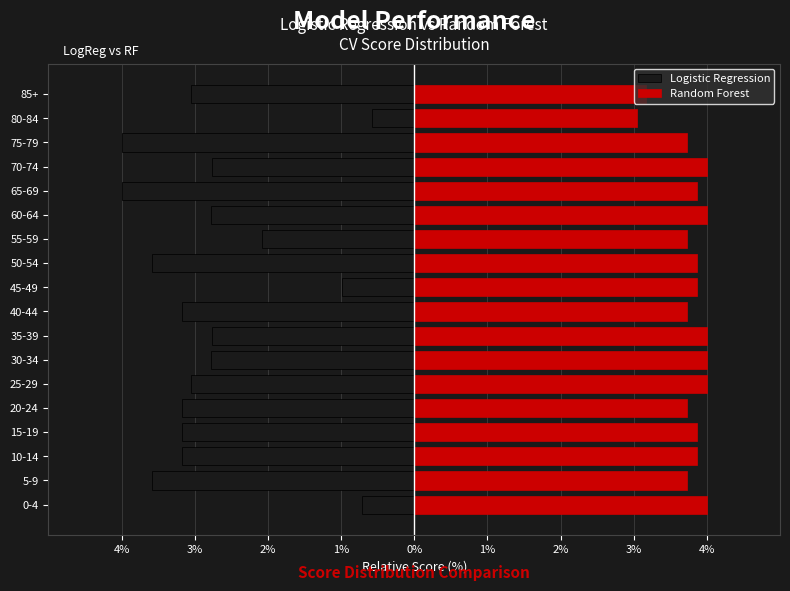

The Logistic Regression series shows -2.4 at 5-9. True or false?

False